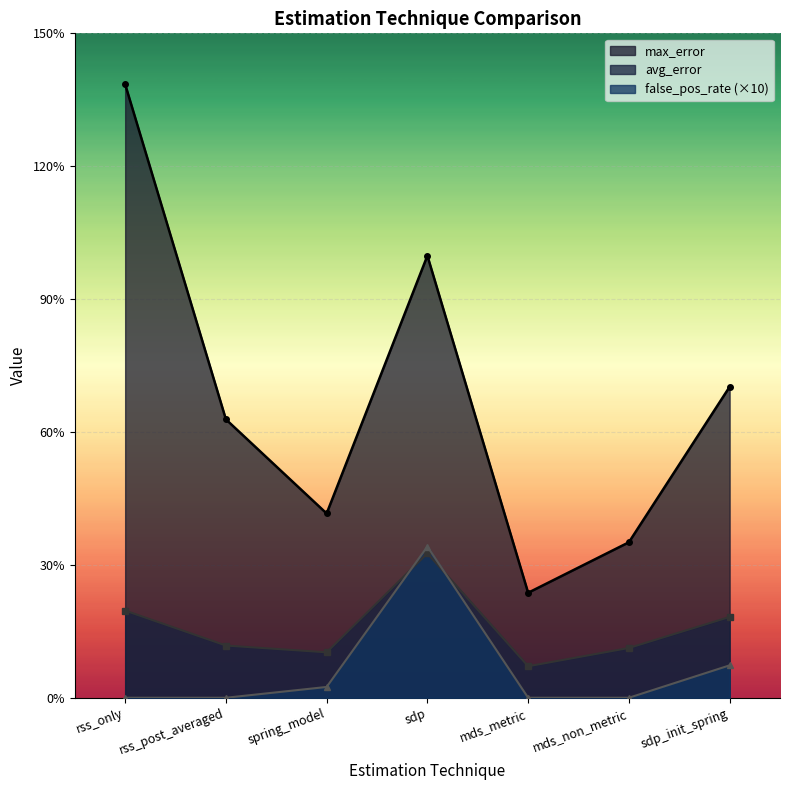

Between mds_metric and mds_non_metric, which is larger?

mds_non_metric